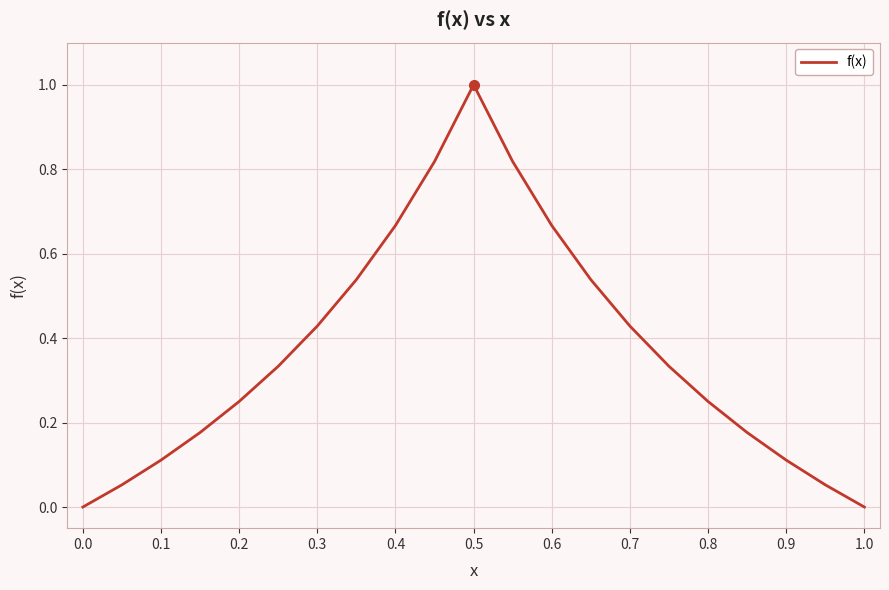

What is the greatest value displayed?

1.0